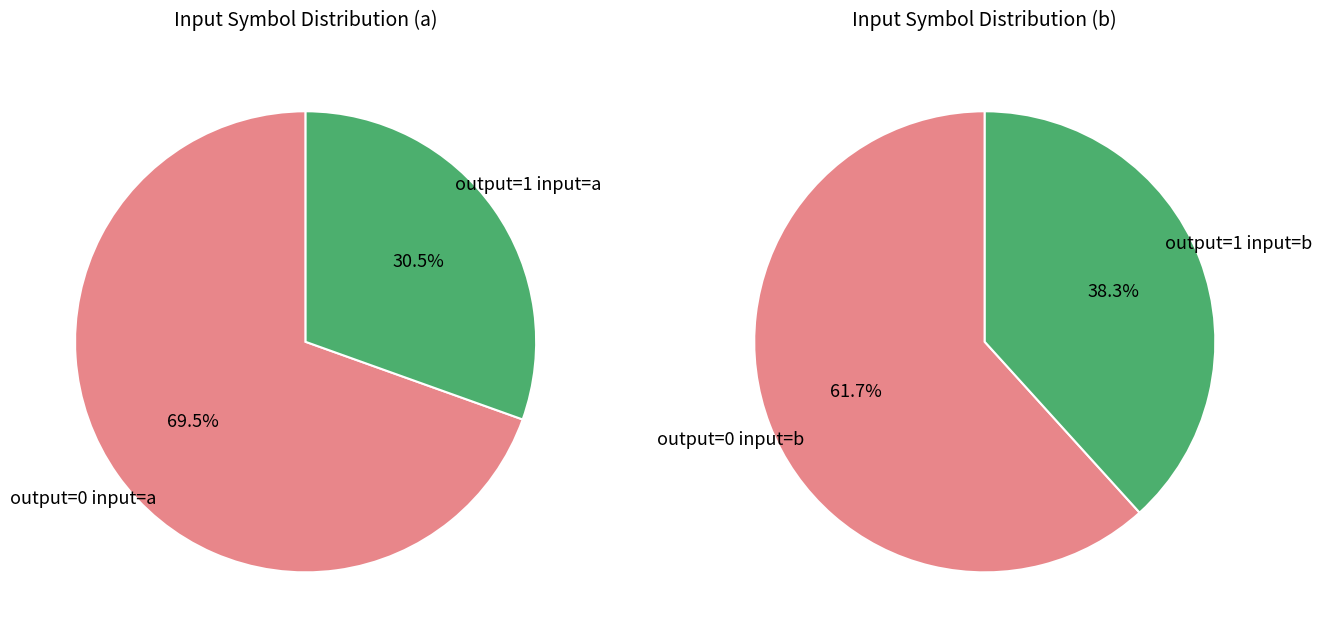

Combined, do output 1 and output 0 account for over 50%?

Yes